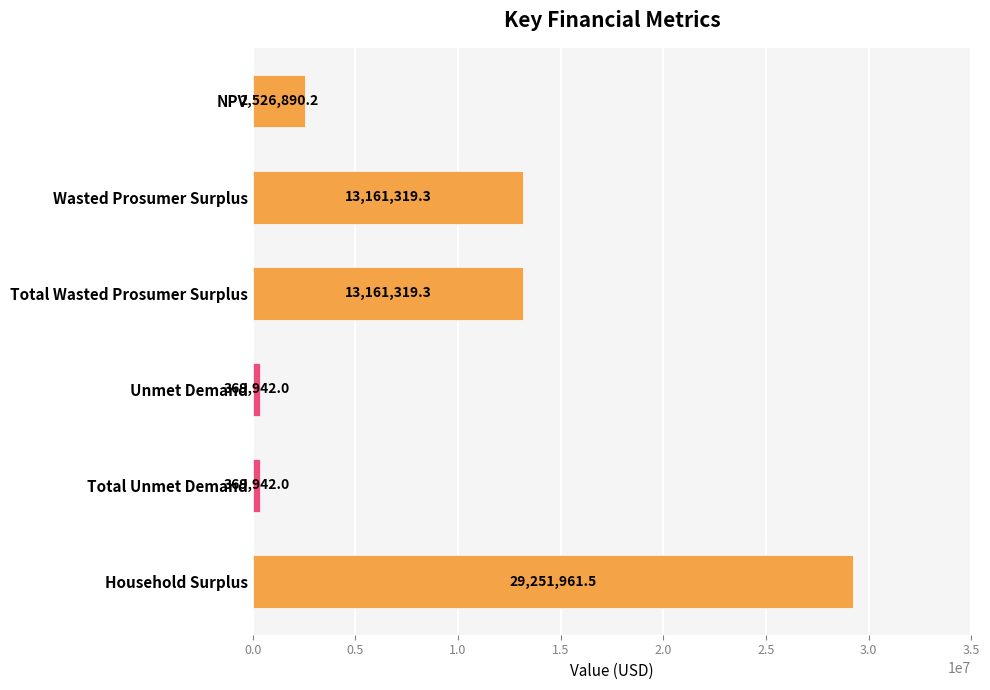

What is the change in value from Unmet Demand to Household Surplus?

+28882019.5